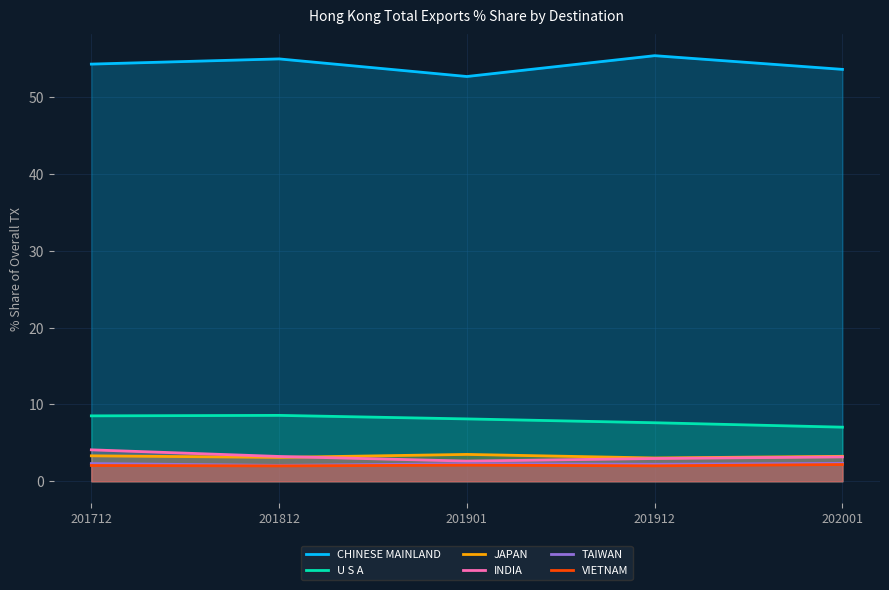

How many interior local valleys does the JAPAN series have?

2